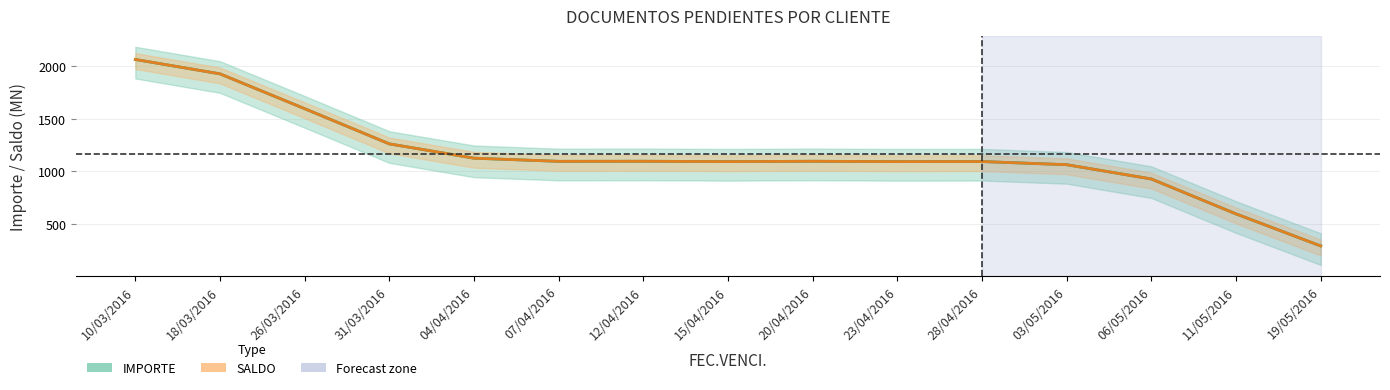

Count the number of categories in the chart.

15